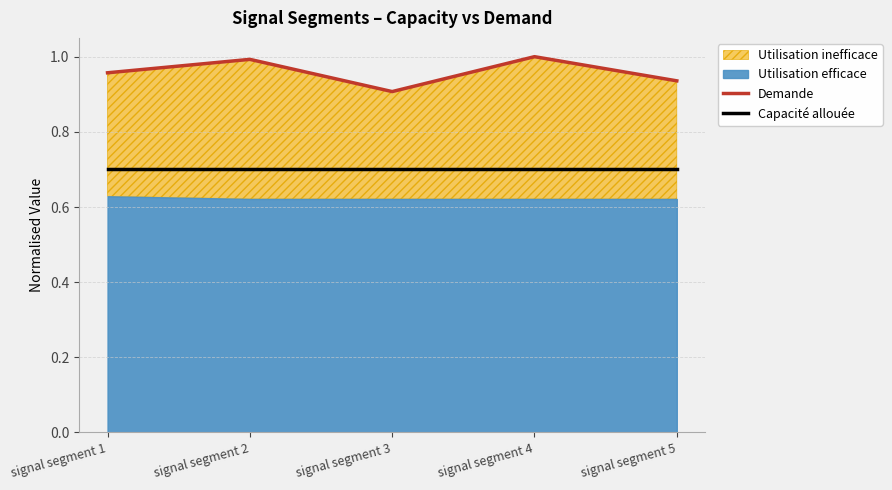

True or false: Demande and Capacité allouée cross at least once.

False